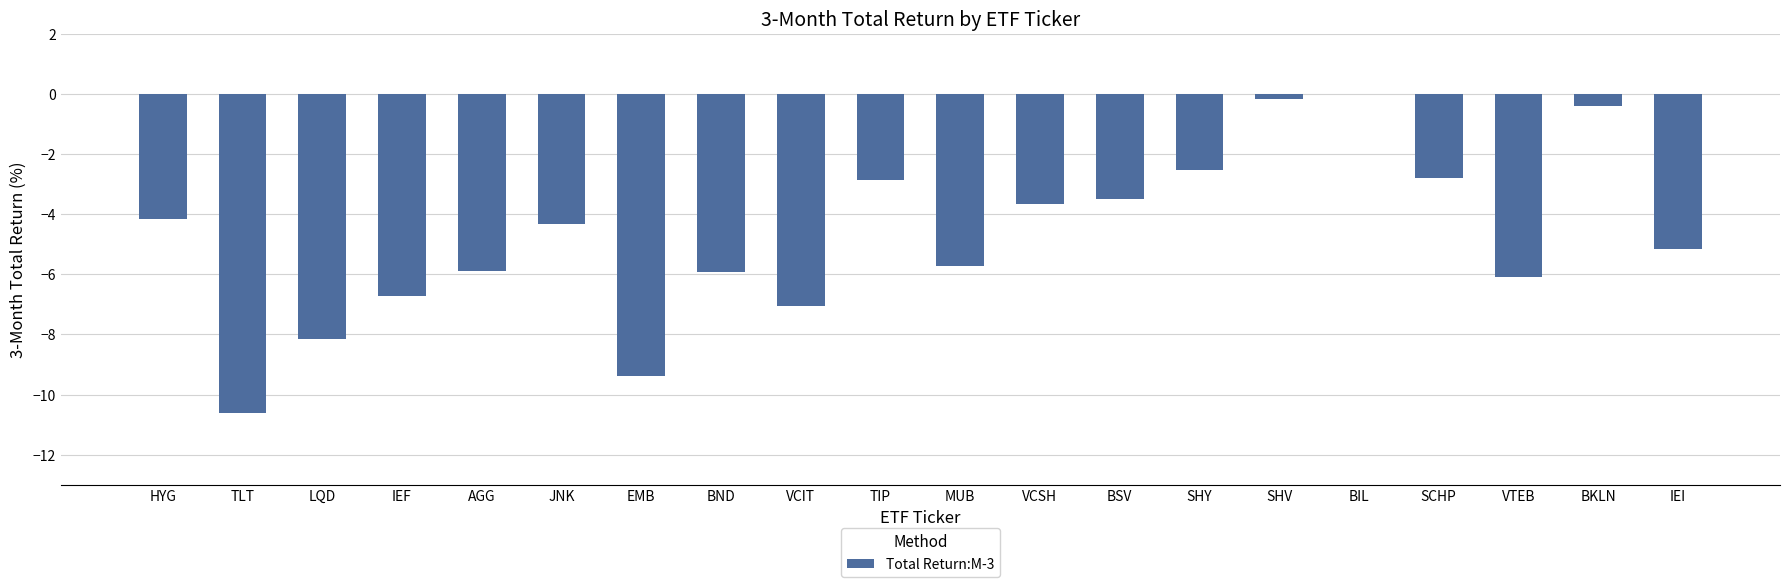

The chart shows a value of -3.7 at VCSH. True or false?

True